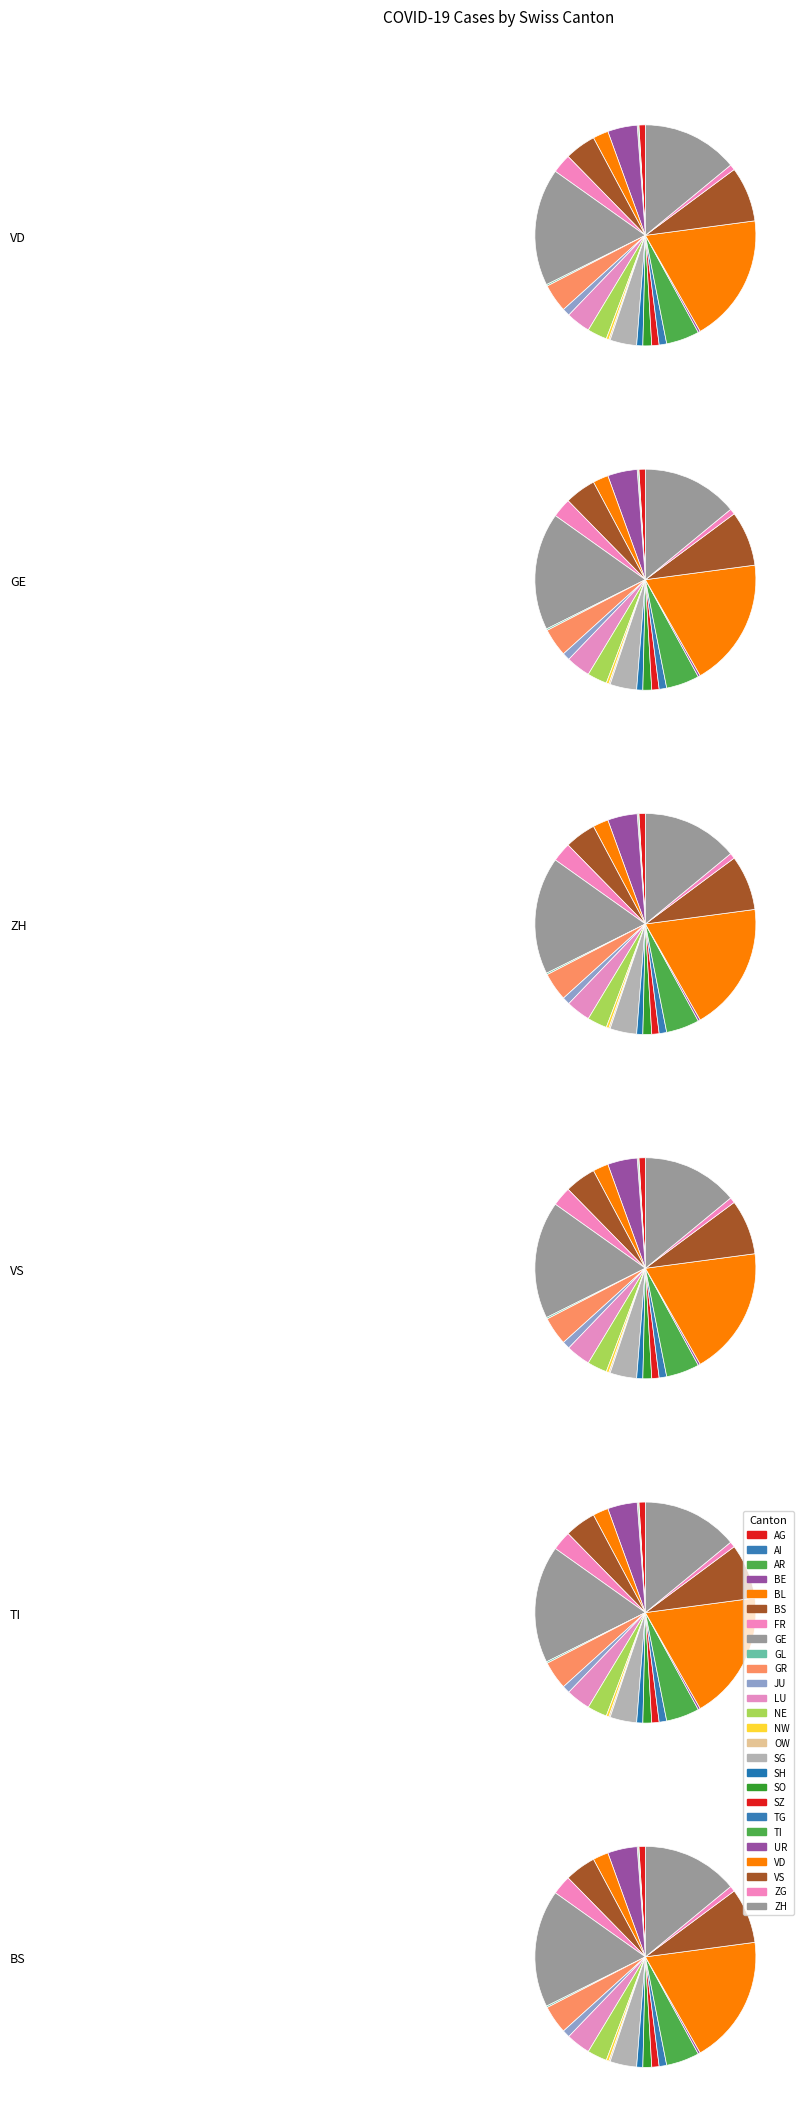

What percentage is the JU slice, to the nearest percent?

1%